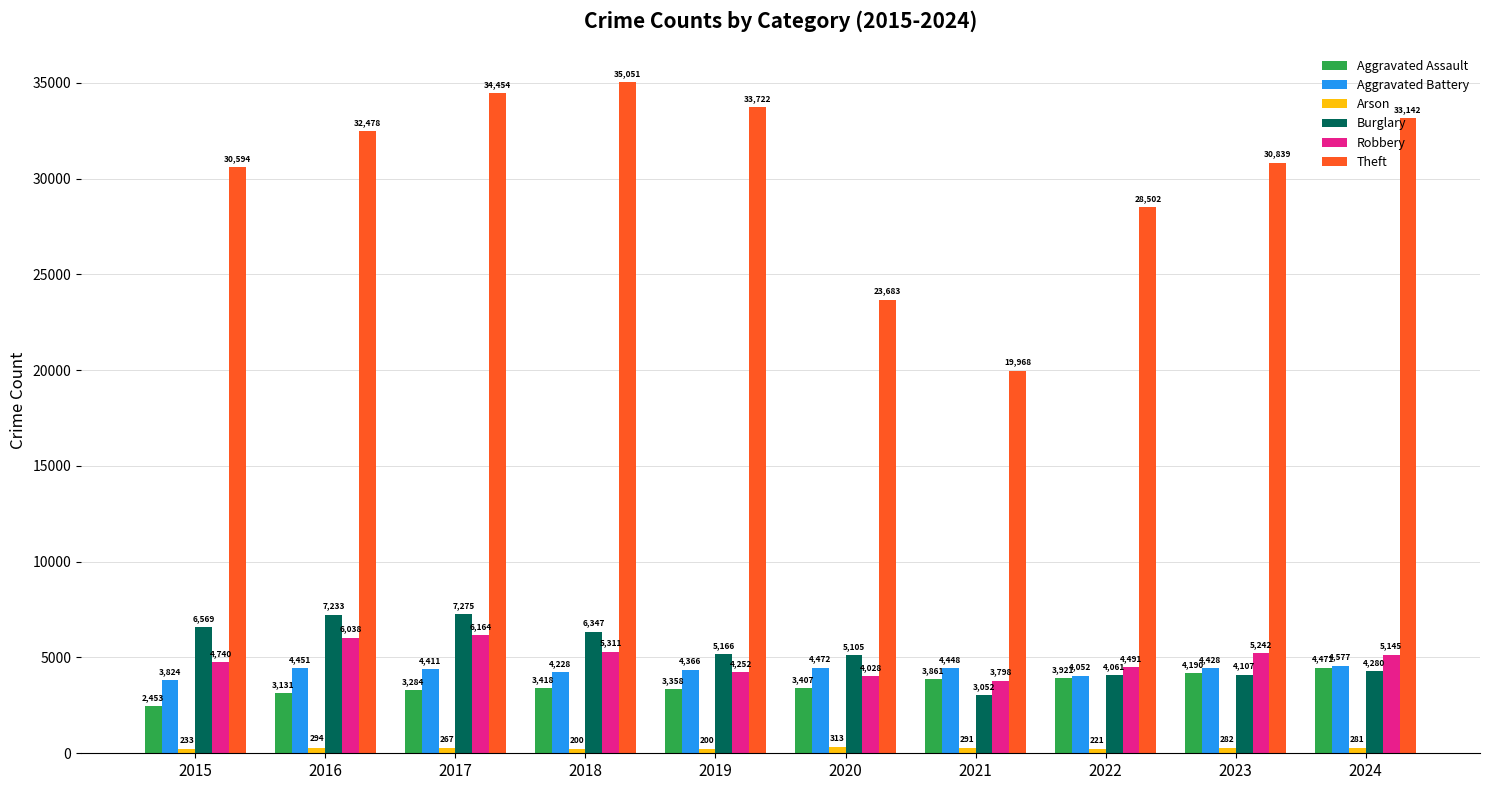

Count the number of data series in this chart.

6